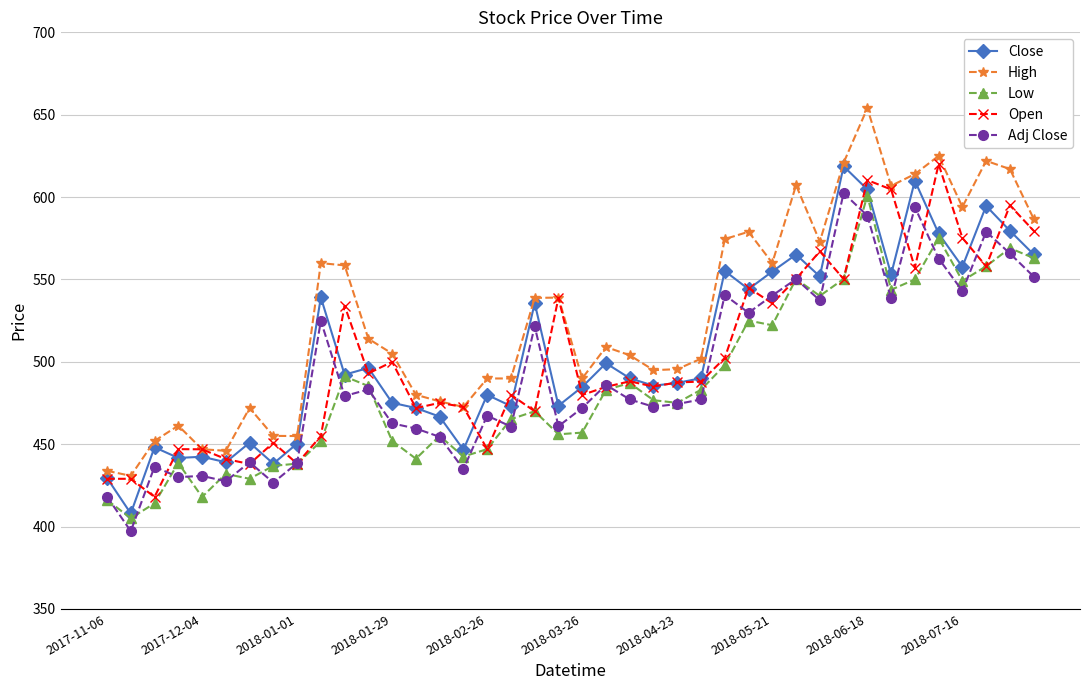

What is the minimum value shown in the chart?

397.2